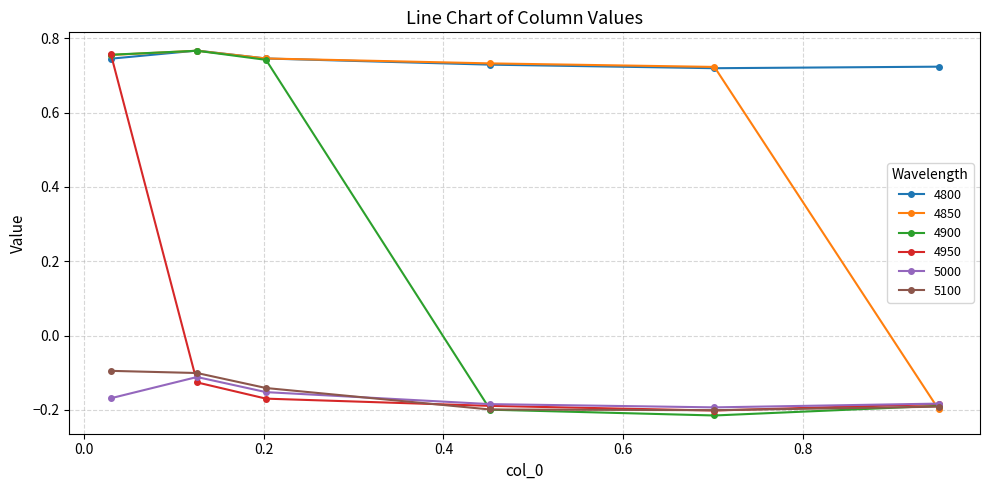

At how many categories does at least one series exceed 0?

6